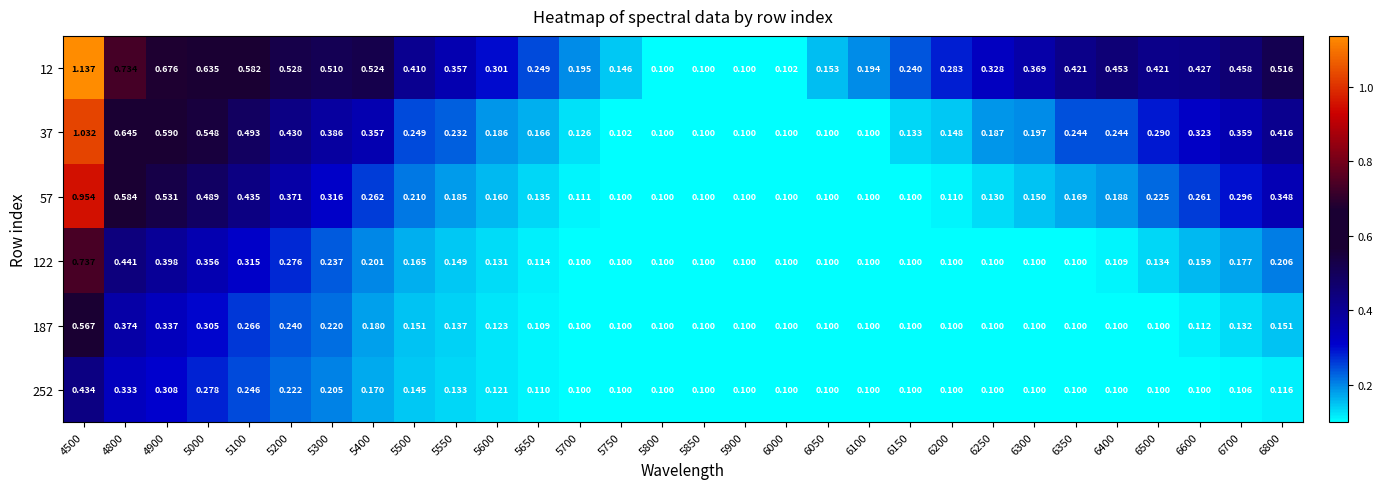

Between 6400 and 6500, which series saw the biggest shift?

37